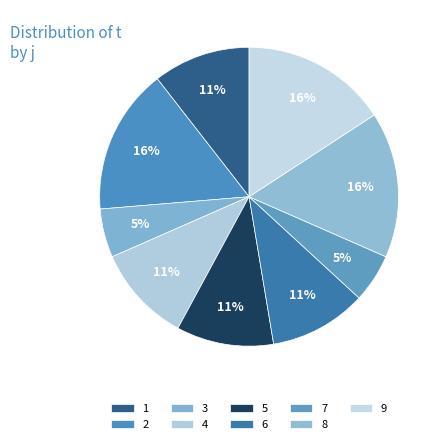

Rank the categories by value from highest to lowest.

2, 8, 9, 1, 4, 5, 6, 3, 7